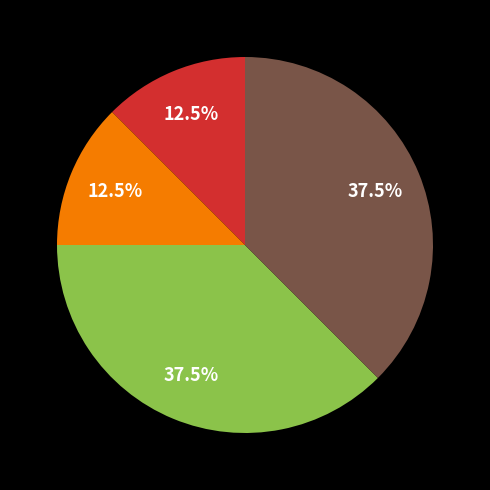

How many segments does this pie chart have?

4